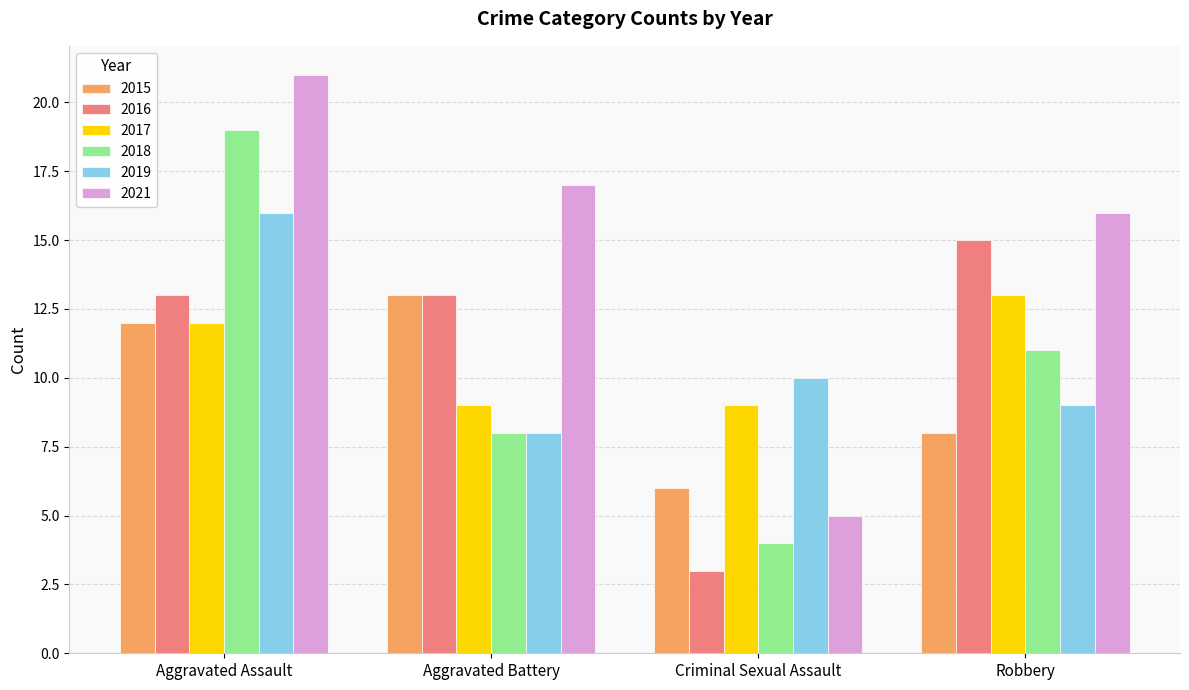

At which category is the sum across all series the highest?

Aggravated Assault